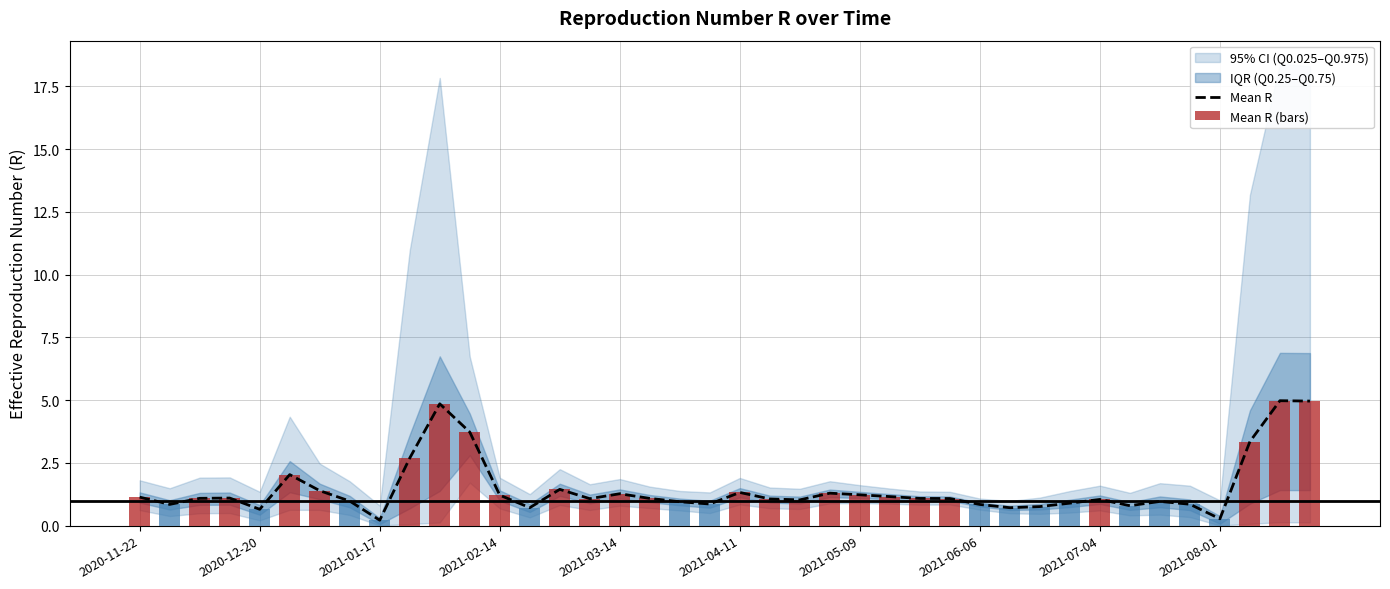

What is the difference between the maximum and minimum values in the Mean R series?

4.8